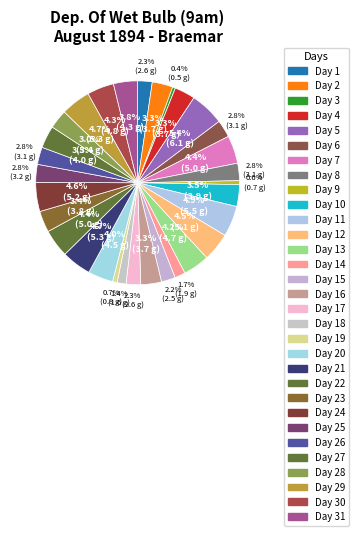

How many slices are in this pie chart?

31